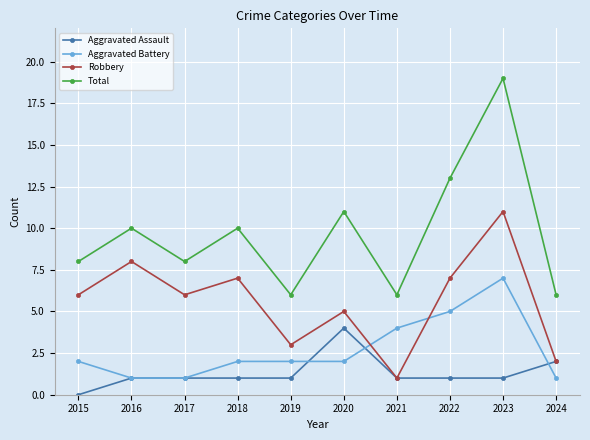

Which category has the highest value across all series?

2023